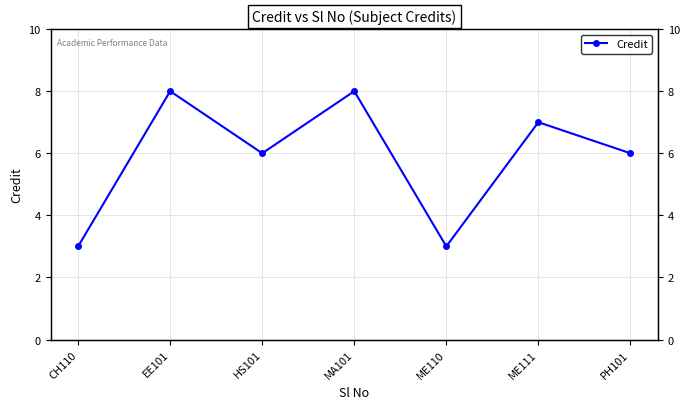

Which category has the lowest value across all series?

CH110